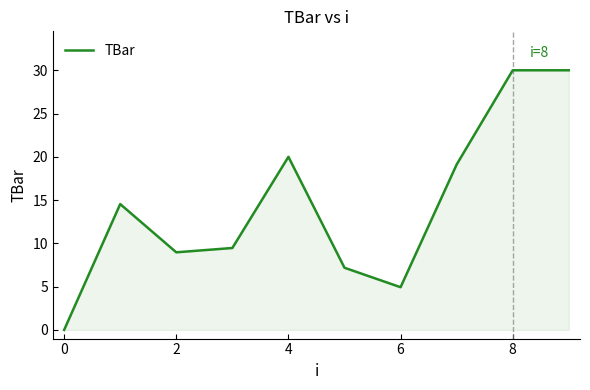

What is the difference between the maximum and minimum values?

30.0